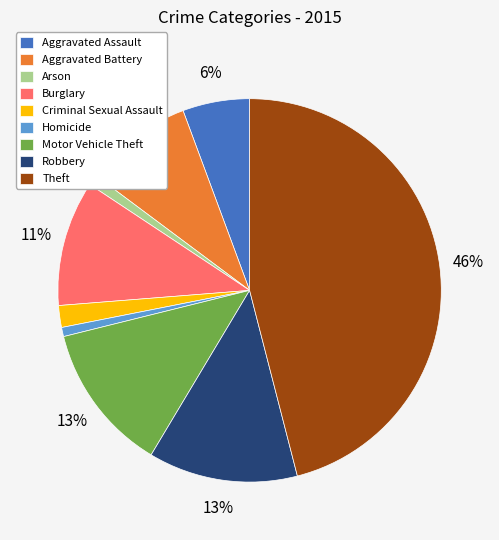

To the nearest percent, what is the combined percentage of Aggravated Battery and Aggravated Assault?

15%